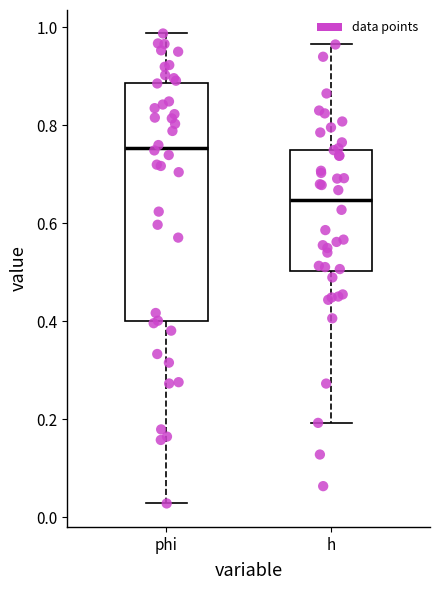

Reading left to right, transcribe this box plot: for each box, give where its median line is, the range the box spans, and where its two whiskers end, as read against the y-axis. The values are not printed on the chart, so give them approximately, as read against the axis.

phi: median 0.76, box 0.40 to 0.88, whiskers 0.02 to 0.98
h: median 0.64, box 0.50 to 0.74, whiskers 0.20 to 0.96